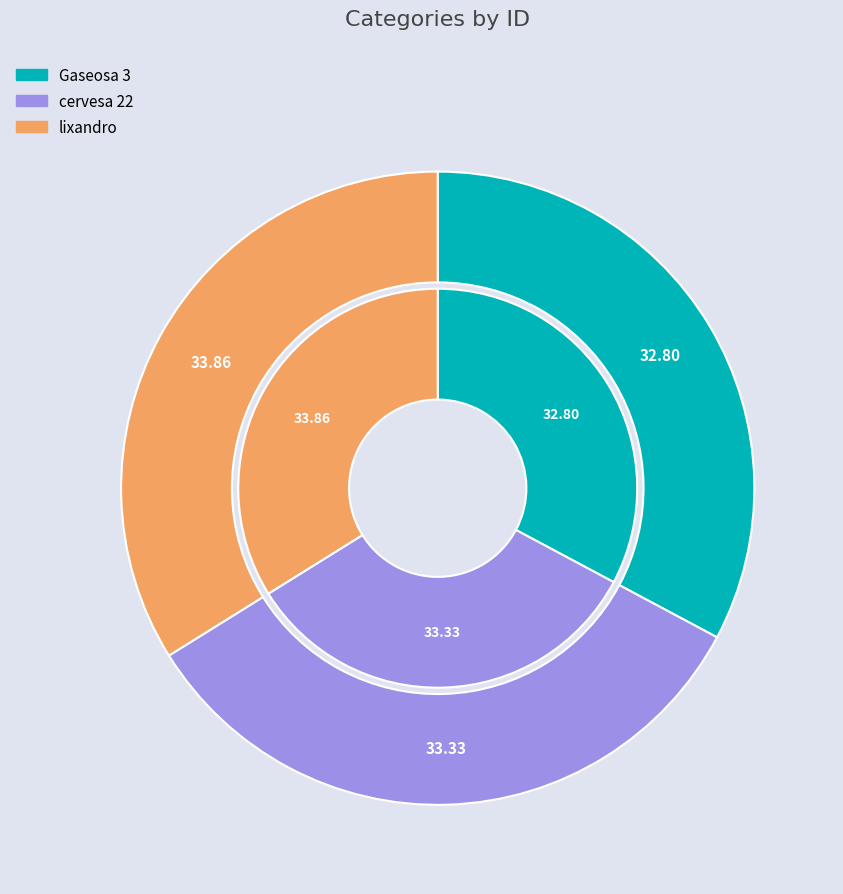

How many slices are in this pie chart?

3